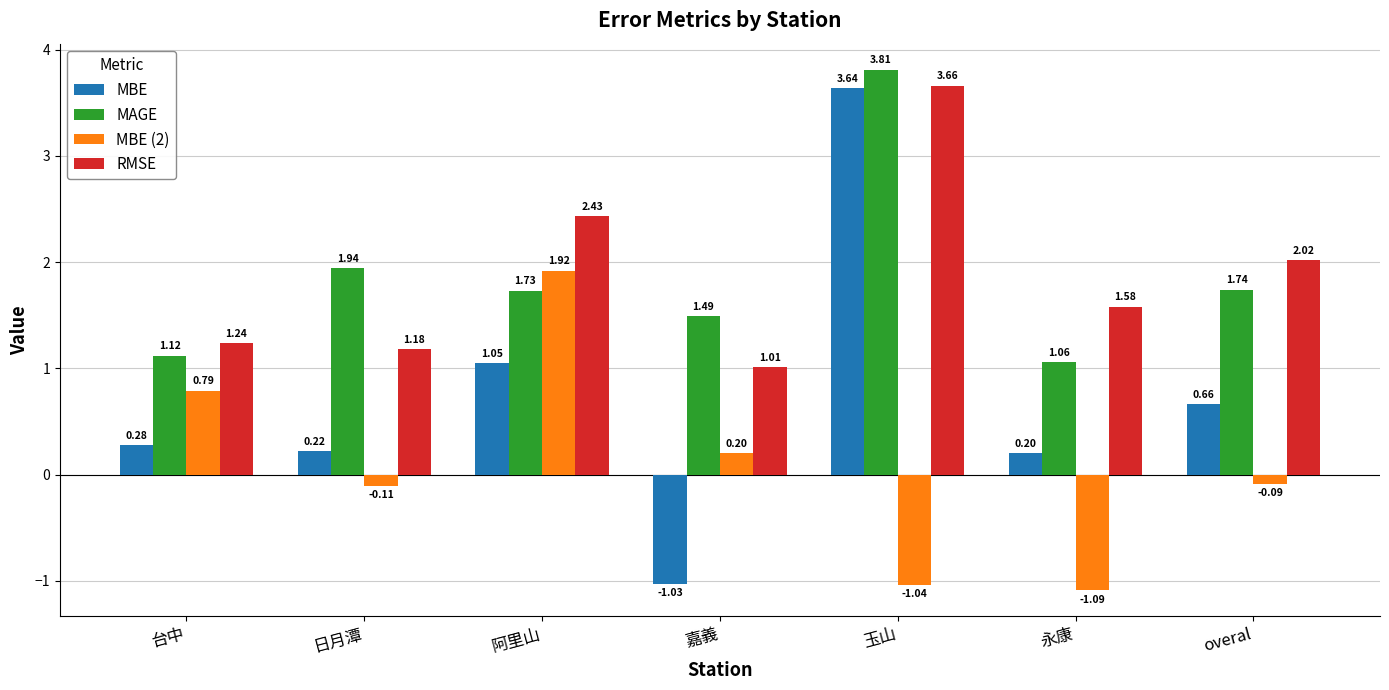

The MAGE series shows 0.5 at 台中. True or false?

False